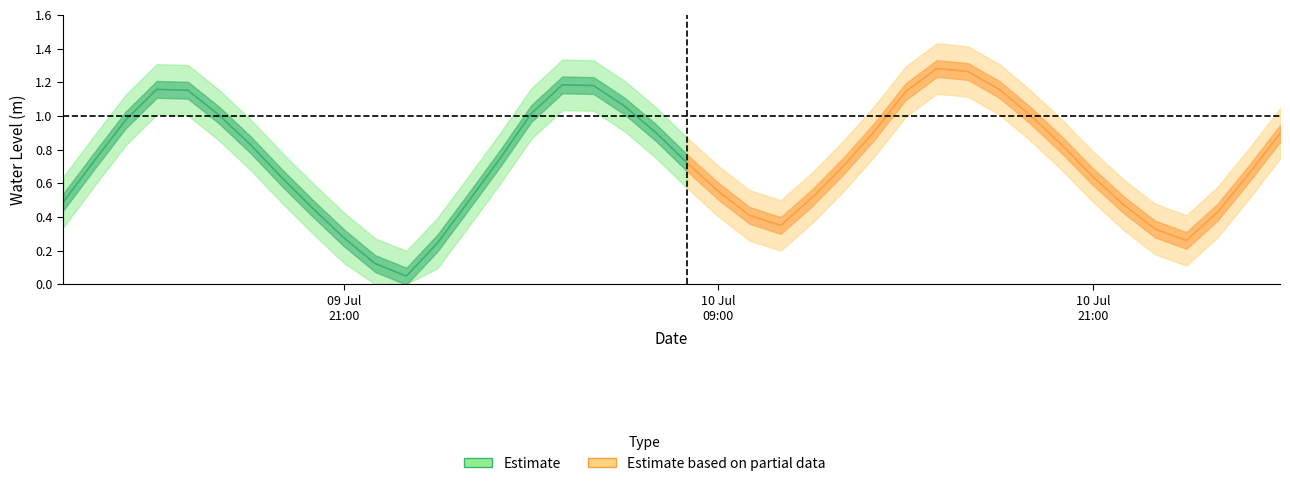

True or false: there are more than 0 points higher than both neighbors.

True